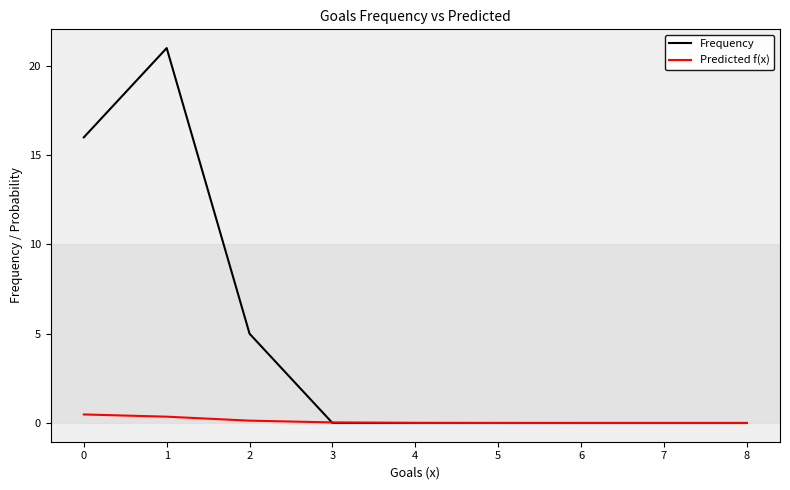

How many lines are shown in the chart?

2